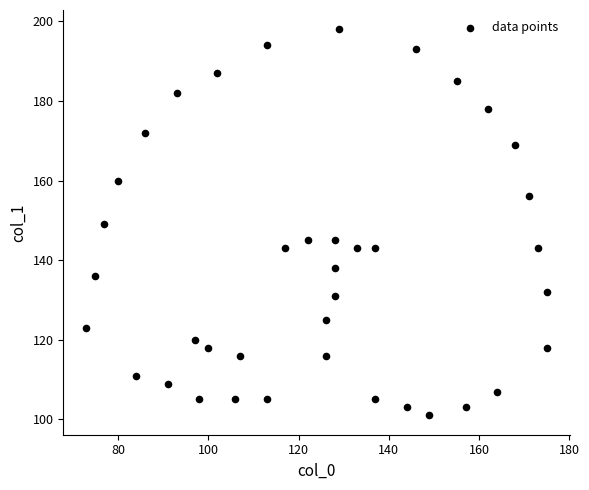

What is the range of X values (max minus min)?

102